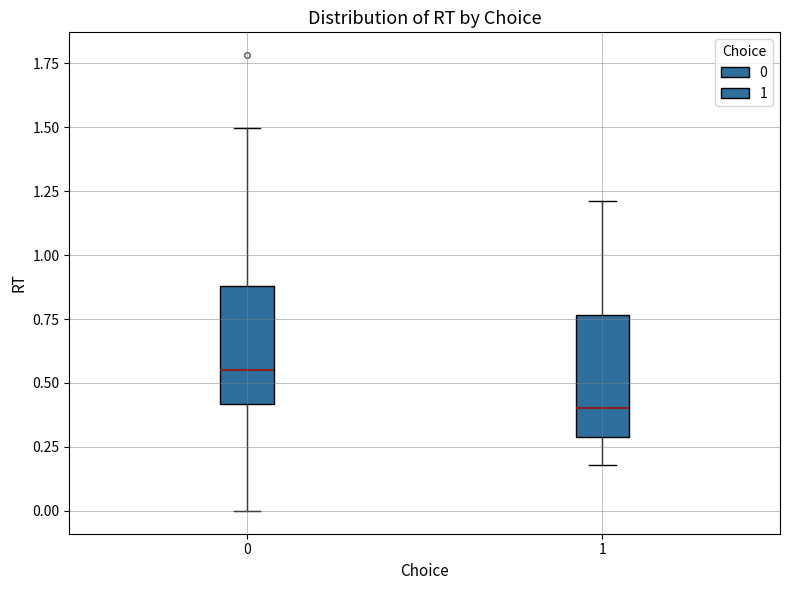

Where does the median line of the box at x = 1 sit on the y-axis? The values are not printed on the chart, so give them approximately, as read against the axis.

0.40